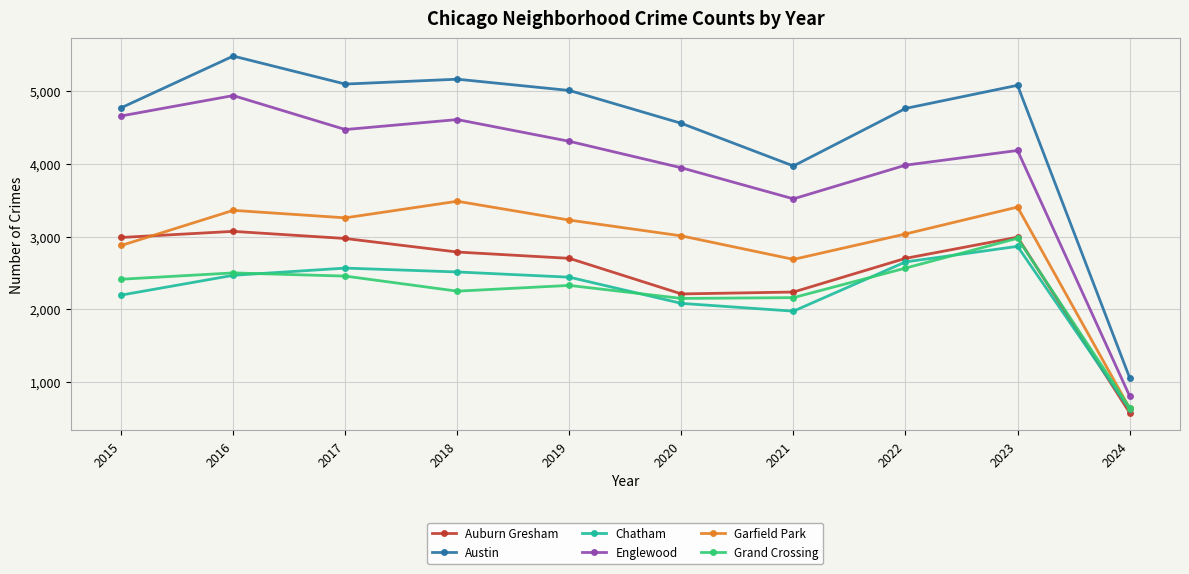

Between 2016 and 2024, which series saw the biggest shift?

Austin